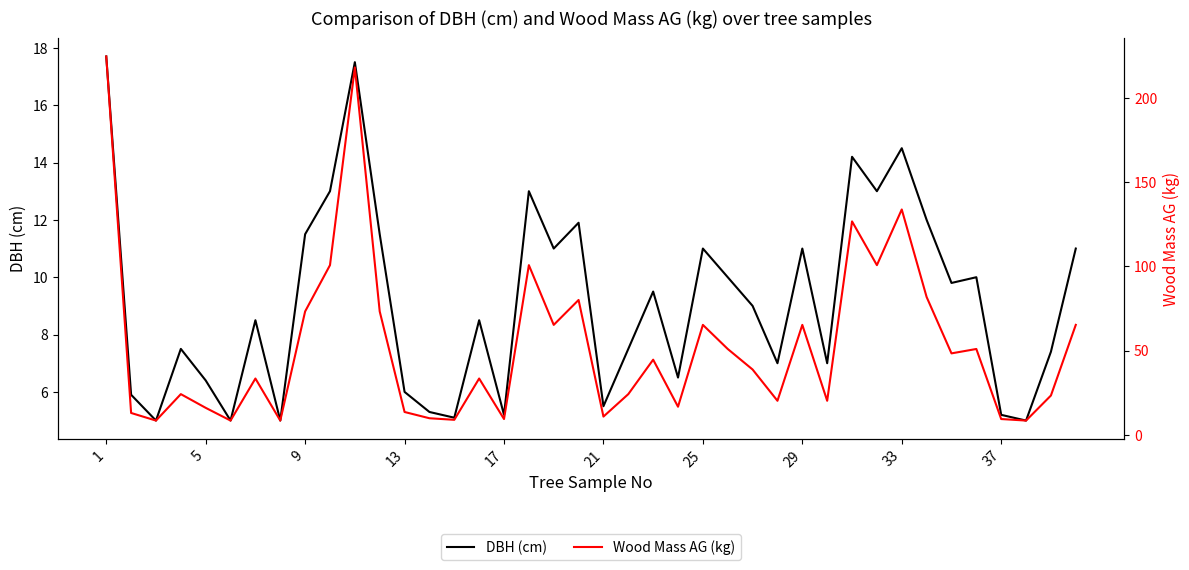

True or false: DBH (cm) and Wood Mass AG (kg) intersect in this chart.

False